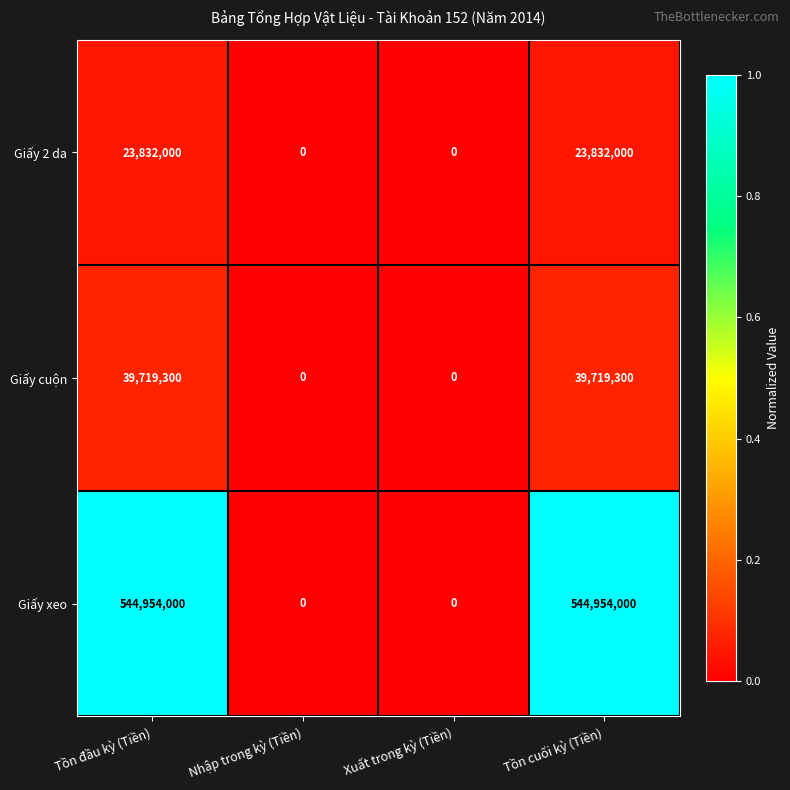

At Tồn cuối kỳ (Tiền), list the series in order from smallest to largest.

Giấy 2 da, Giấy cuộn, Giấy xeo